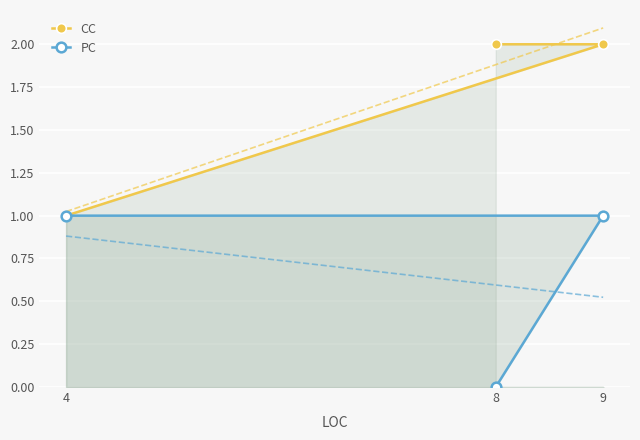

At which label does PC reach its minimum?

8